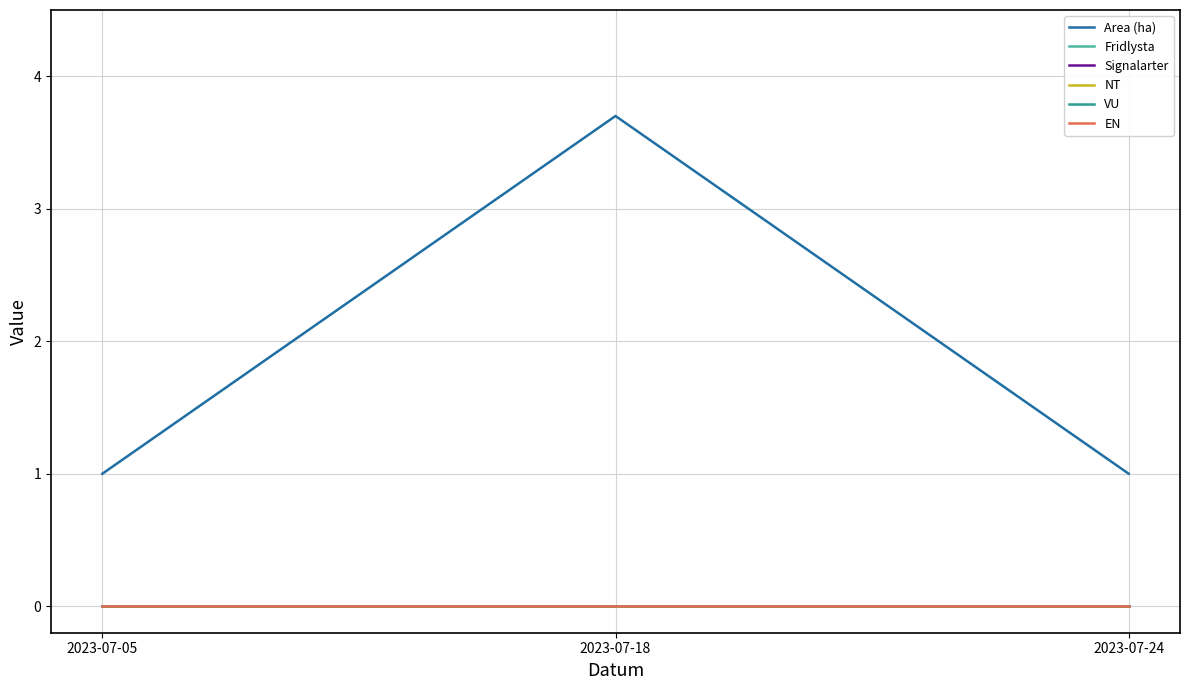

Is this an area chart (filled region under the line)?

No